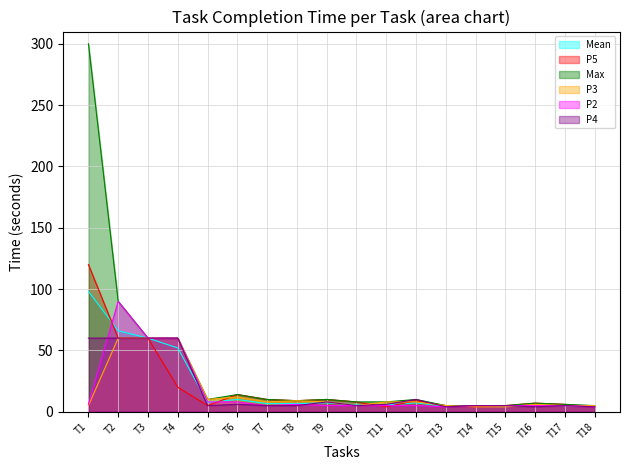

At T13, list the series in order from smallest to largest.

P2, P4, Mean, P5, Max, P3